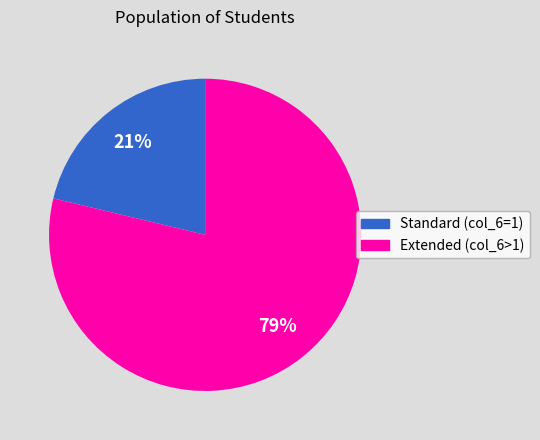

To the nearest percent, what is the average slice percentage?

50%